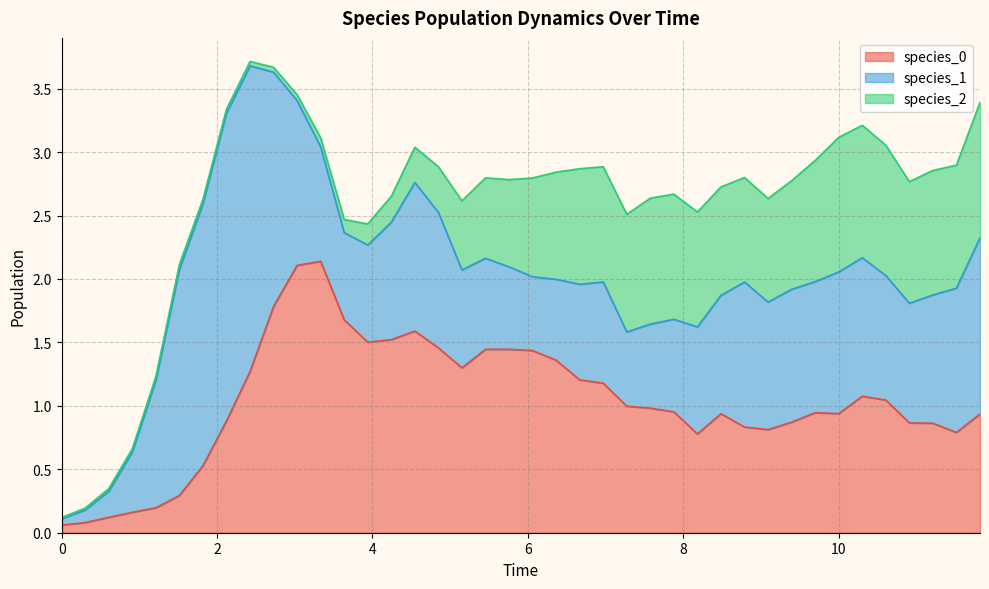

How many interior local peaks does the species_1 series have?

6